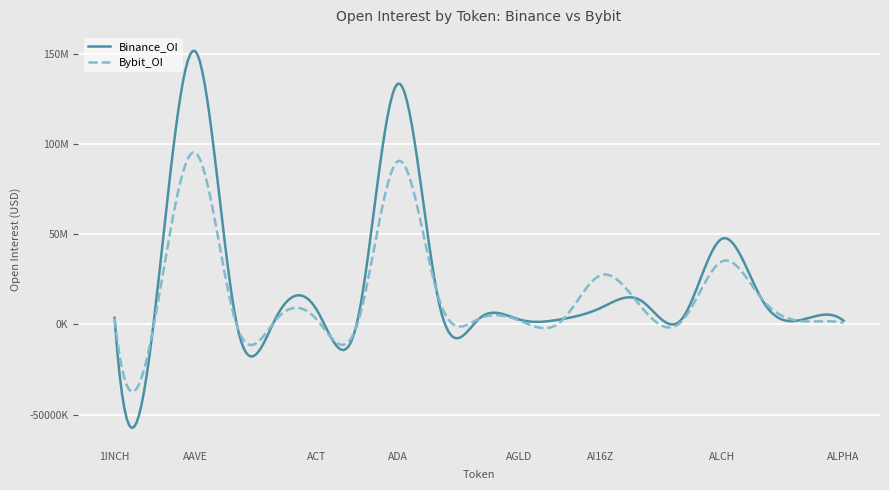

True or false: Binance_OI and Bybit_OI cross at least once.

True